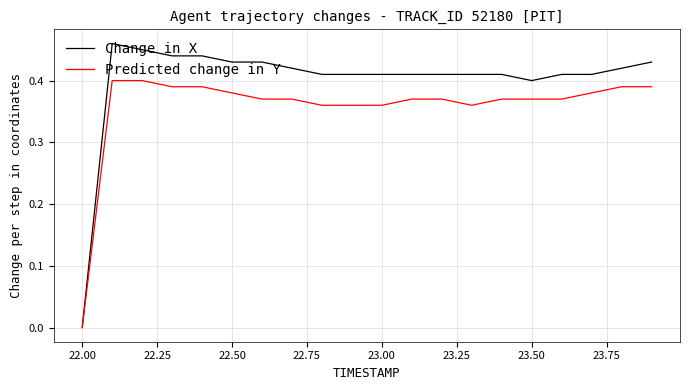

Which series has the widest spread of values?

Change in X